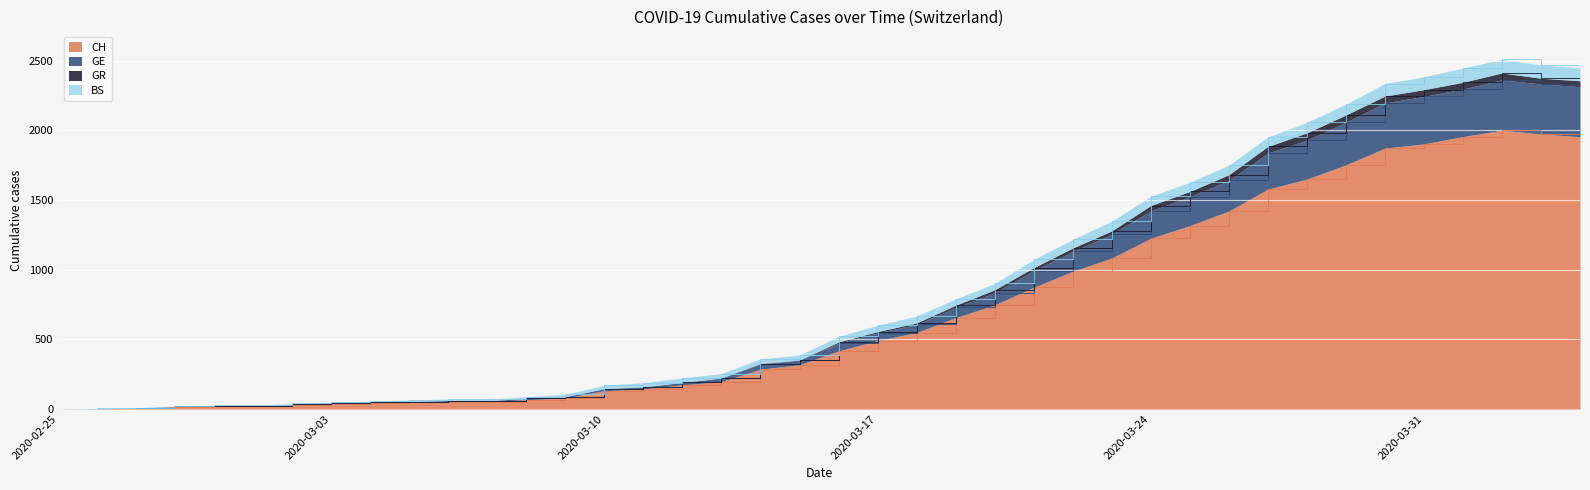

At which category does the chart reach its minimum across all series?

2020-02-25